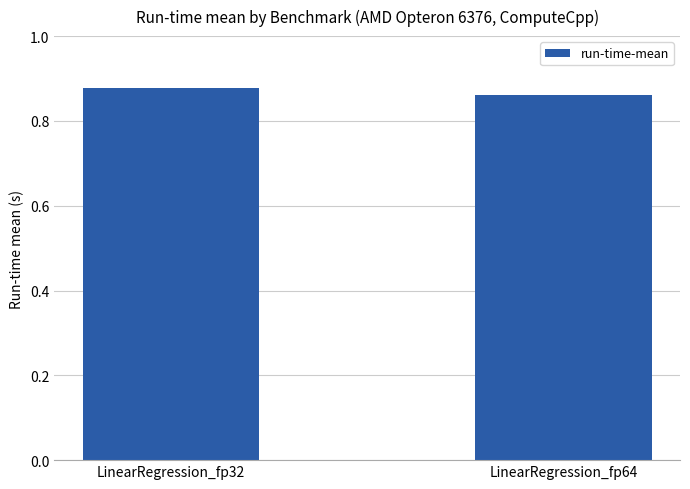

The value at LinearRegression_fp32 is 1.5. True or false?

False